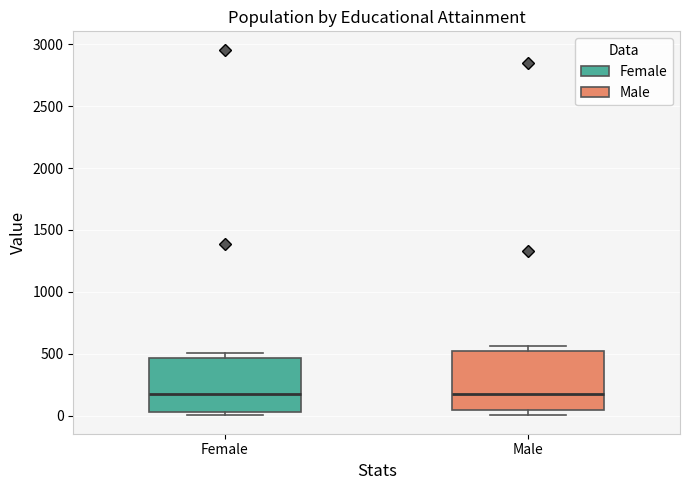

Reading left to right, read every box against the y-axis: the position of its median line, the range the box covers, and the ends of its whiskers. The values are not printed on the chart, so give them approximately, as read against the axis.

Female: median 200, box 50 to 450, whiskers 0 to 500
Male: median 200, box 50 to 500, whiskers 0 to 550